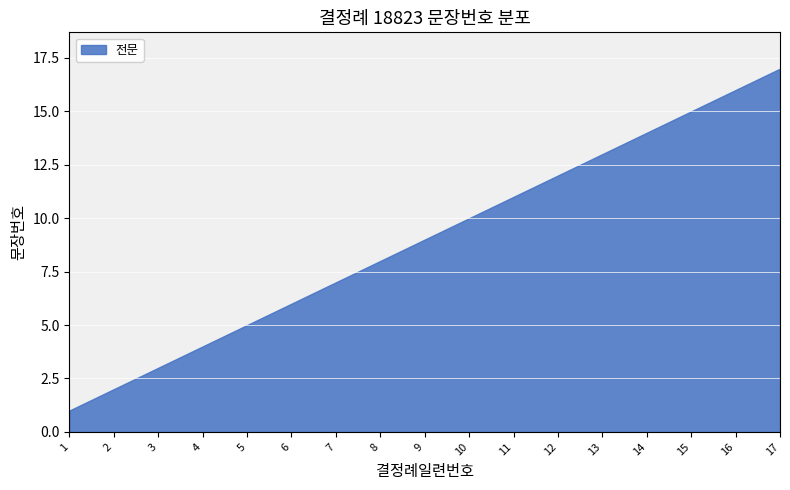

Reading right to left, what are all the values shown in this chart?

17=17	16=16	15=15	14=14	13=13	12=12	11=11	10=10	9=9	8=8	7=7	6=6	5=5	4=4	3=3	2=2	1=1